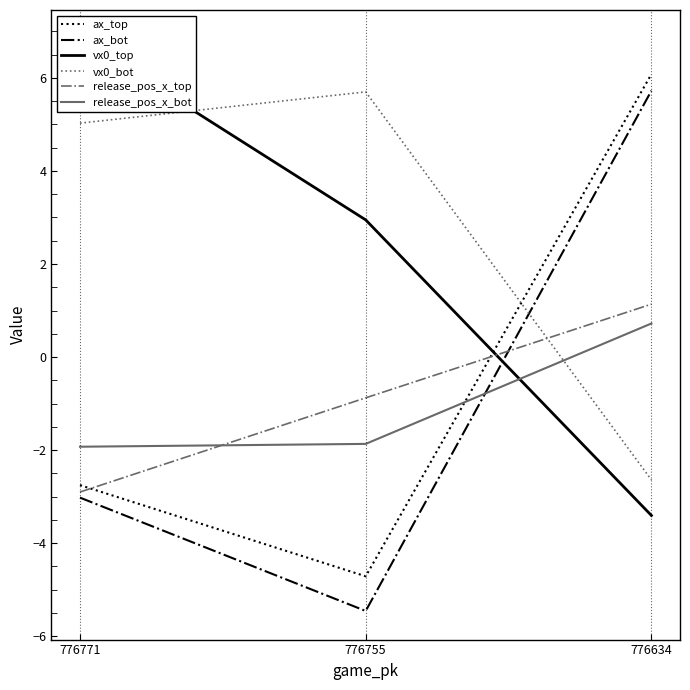

How many positive values does the release_pos_x_top series have?

1